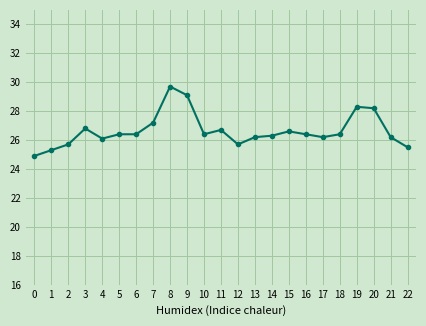

Where is the first local maximum?

3